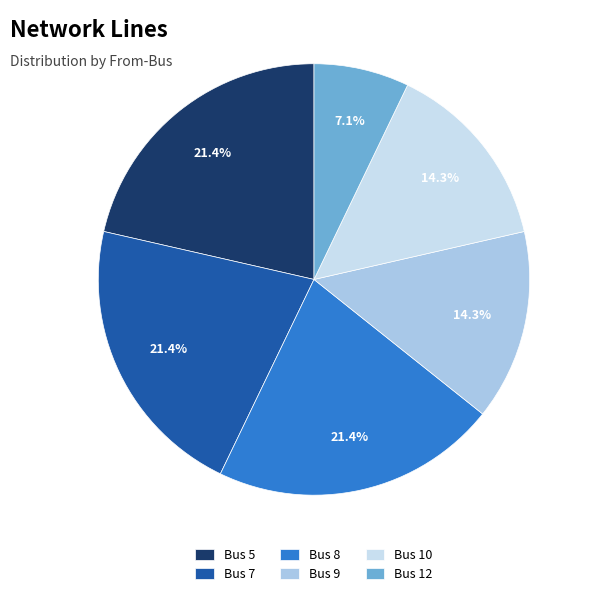

Is Bus 10 the majority of the pie?

No